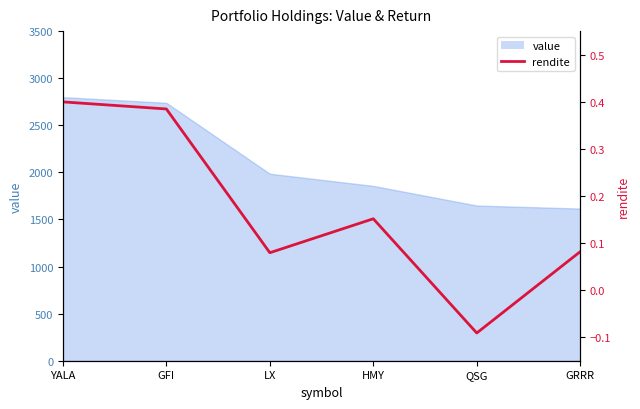

How many points are lower than both their immediate neighbors (excluding endpoints)?

2